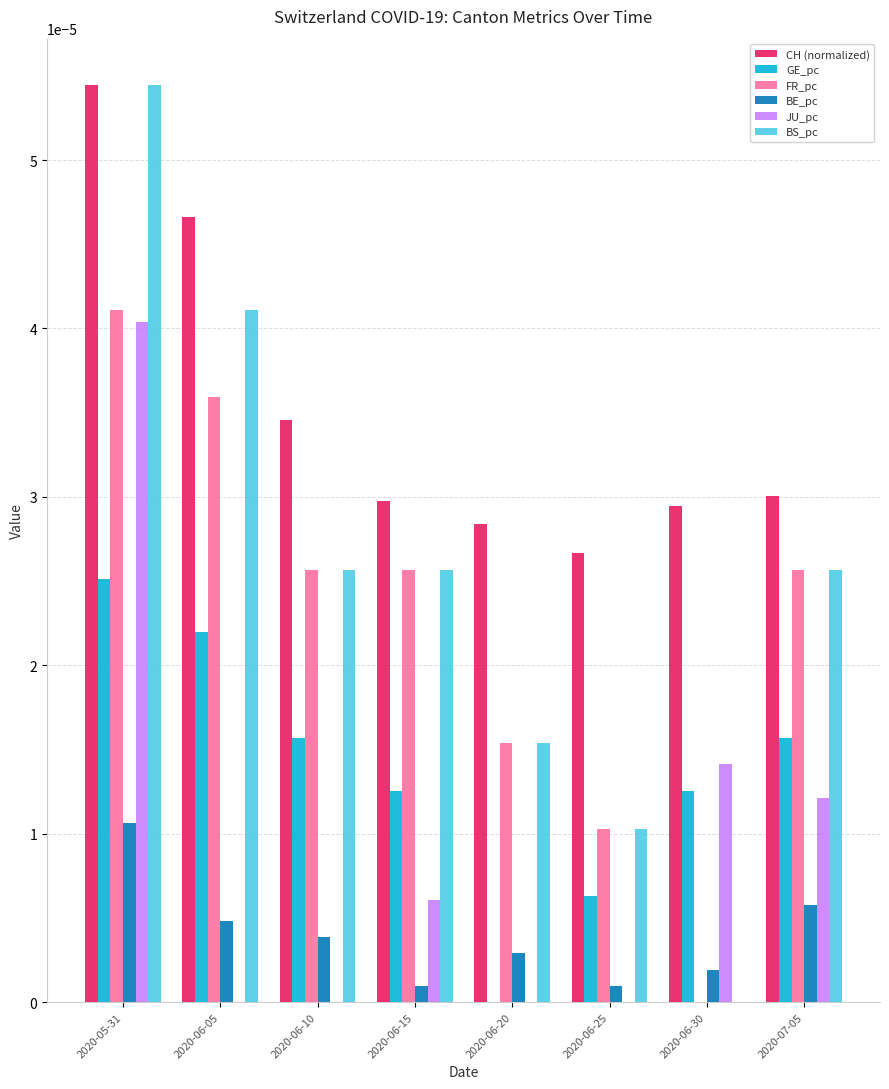

The JU_pc series shows 0.0 at 2020-05-31. True or false?

True